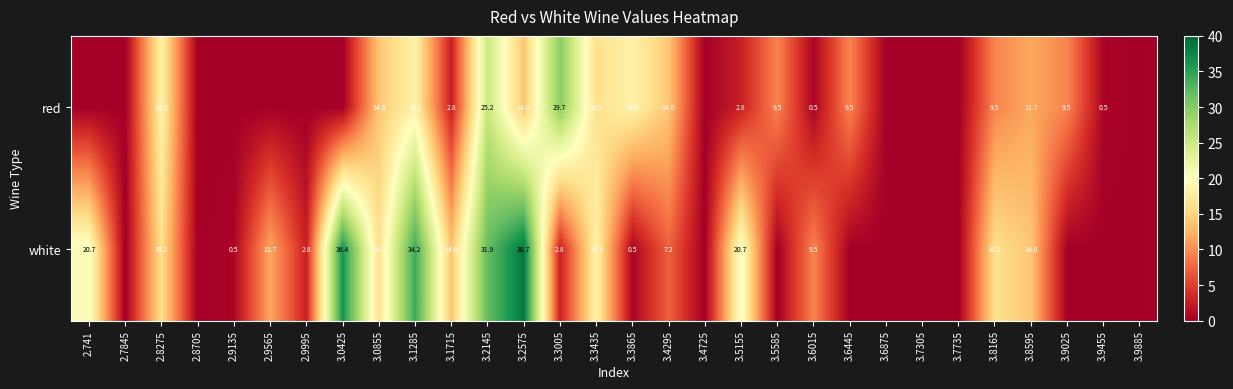

True or false: red has a value of 4.7 at 3.5155.

False